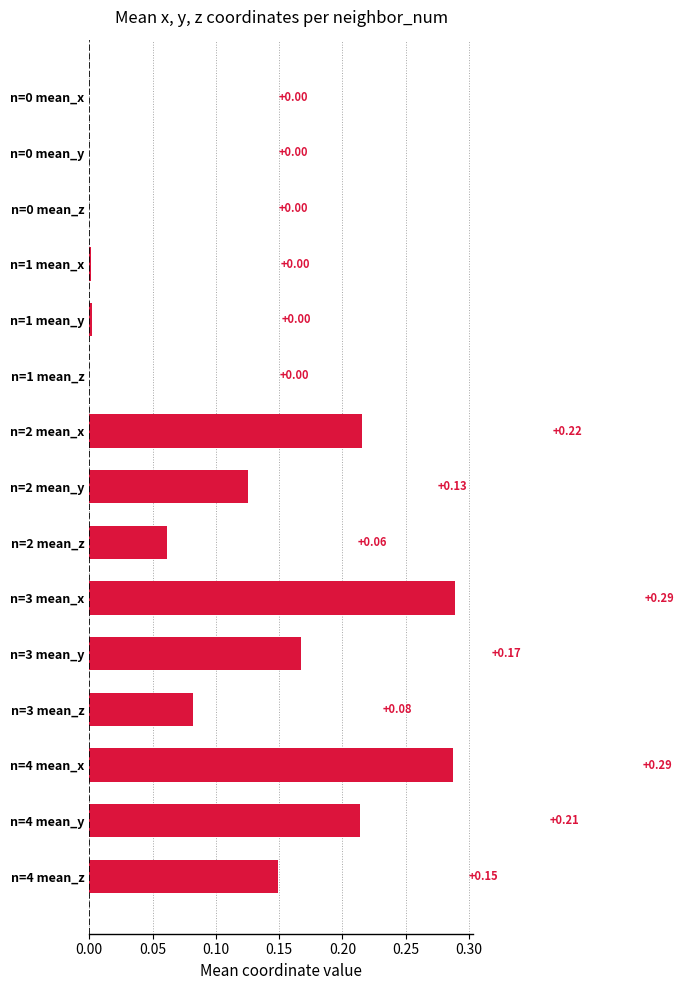

What is the sum of all values?

1.6